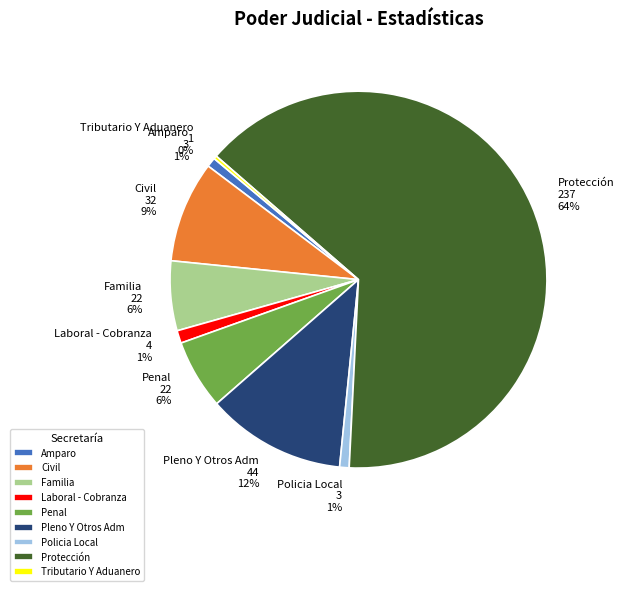

To the nearest percent, what portion does Civil represent?

9%